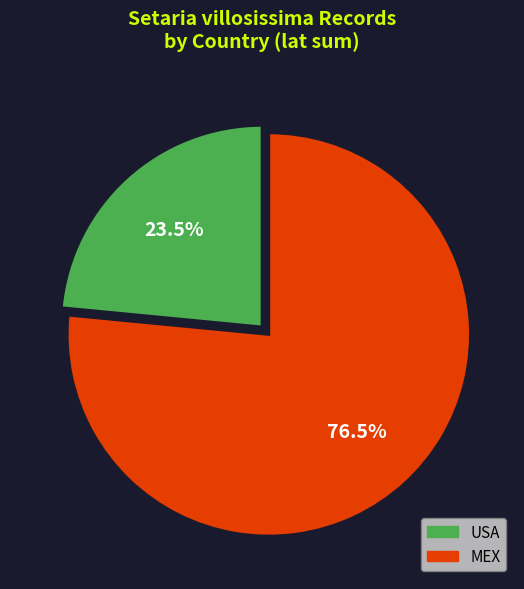

Is there a majority slice in this chart?

Yes